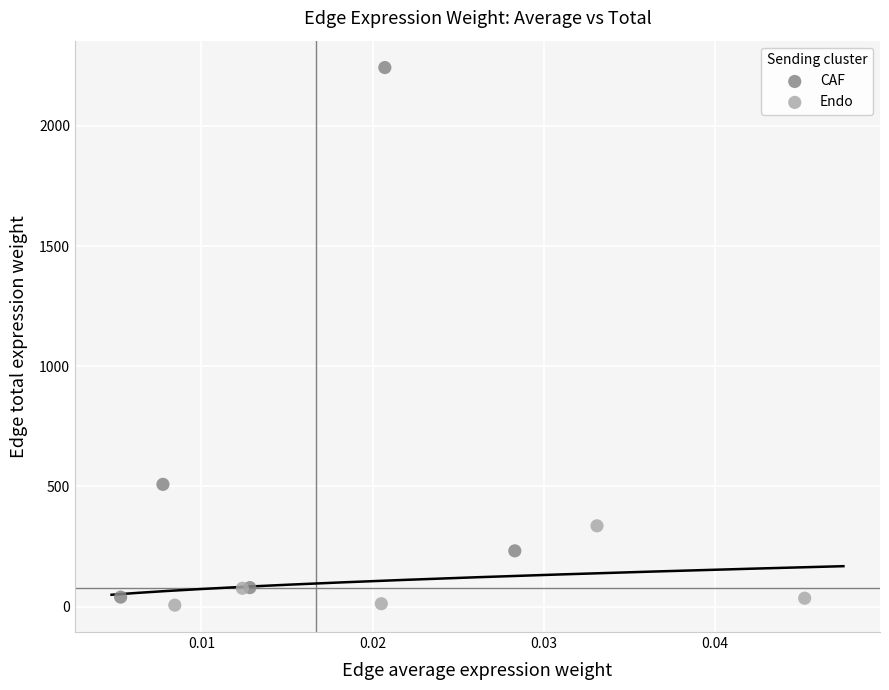

Which series has the widest spread of Y values?

CAF